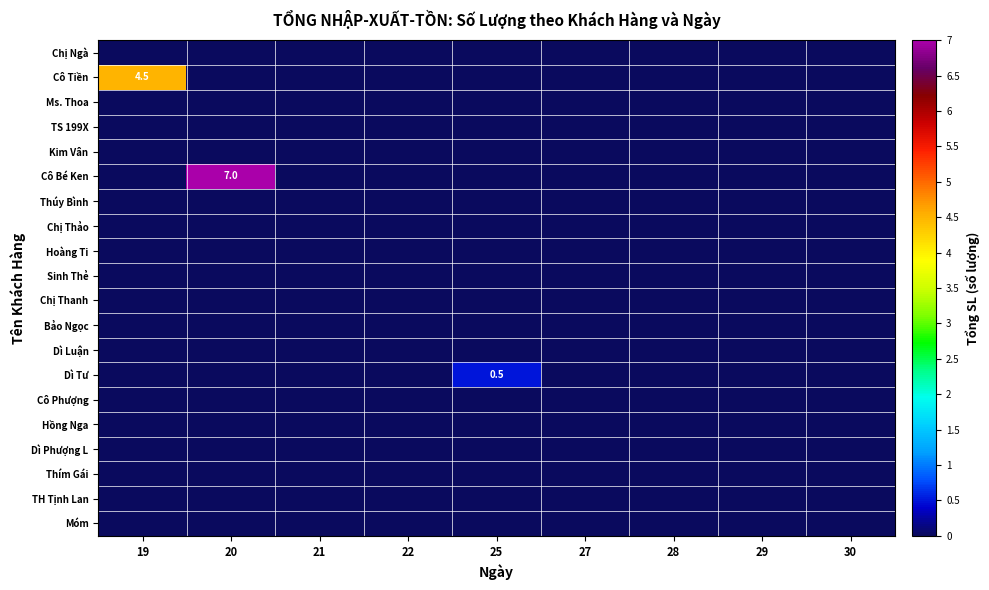

Reading left to right, extract all data points from this chart.

row_0: 0.0	0.0	0.0	0.0	0.0	0.0	0.0	0.0	0.0
row_1: 4.5	0.0	0.0	0.0	0.0	0.0	0.0	0.0	0.0
row_2: 0.0	0.0	0.0	0.0	0.0	0.0	0.0	0.0	0.0
row_3: 0.0	0.0	0.0	0.0	0.0	0.0	0.0	0.0	0.0
row_4: 0.0	0.0	0.0	0.0	0.0	0.0	0.0	0.0	0.0
row_5: 0.0	7.0	0.0	0.0	0.0	0.0	0.0	0.0	0.0
row_6: 0.0	0.0	0.0	0.0	0.0	0.0	0.0	0.0	0.0
row_7: 0.0	0.0	0.0	0.0	0.0	0.0	0.0	0.0	0.0
row_8: 0.0	0.0	0.0	0.0	0.0	0.0	0.0	0.0	0.0
row_9: 0.0	0.0	0.0	0.0	0.0	0.0	0.0	0.0	0.0
row_10: 0.0	0.0	0.0	0.0	0.0	0.0	0.0	0.0	0.0
row_11: 0.0	0.0	0.0	0.0	0.0	0.0	0.0	0.0	0.0
row_12: 0.0	0.0	0.0	0.0	0.0	0.0	0.0	0.0	0.0
row_13: 0.0	0.0	0.0	0.0	0.5	0.0	0.0	0.0	0.0
row_14: 0.0	0.0	0.0	0.0	0.0	0.0	0.0	0.0	0.0
row_15: 0.0	0.0	0.0	0.0	0.0	0.0	0.0	0.0	0.0
row_16: 0.0	0.0	0.0	0.0	0.0	0.0	0.0	0.0	0.0
row_17: 0.0	0.0	0.0	0.0	0.0	0.0	0.0	0.0	0.0
row_18: 0.0	0.0	0.0	0.0	0.0	0.0	0.0	0.0	0.0
row_19: 0.0	0.0	0.0	0.0	0.0	0.0	0.0	0.0	0.0